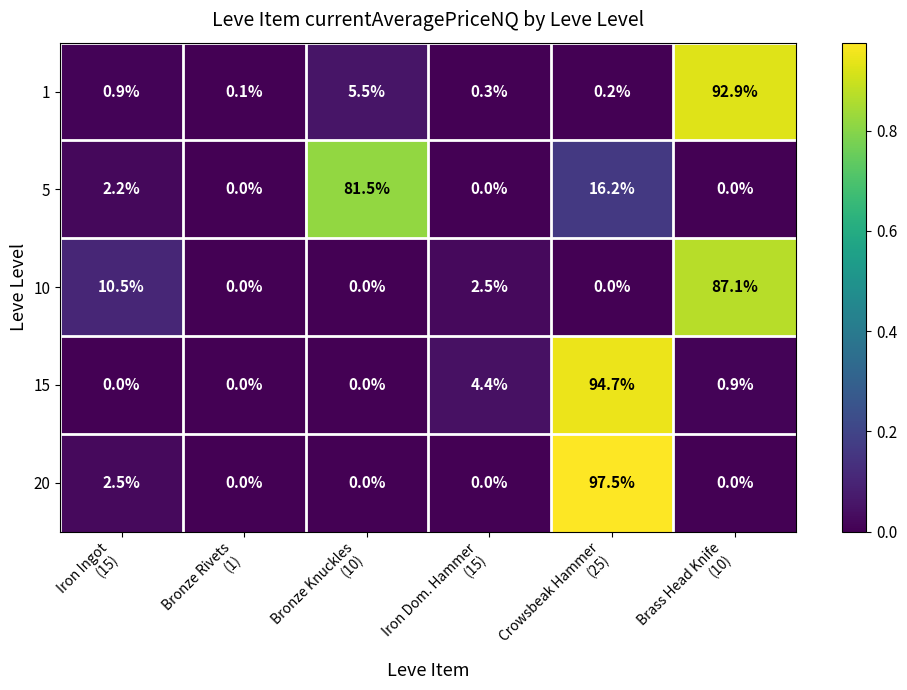

Reading right to left, list all the values displayed in this chart.

1: 92.9	0.2	0.3	5.5	0.1	0.9
5: 0.0	16.2	0.0	81.5	0.0	2.2
10: 87.1	0.0	2.5	0.0	0.0	10.5
15: 0.9	94.7	4.4	0.0	0.0	0.0
20: 0.0	97.5	0.0	0.0	0.0	2.5